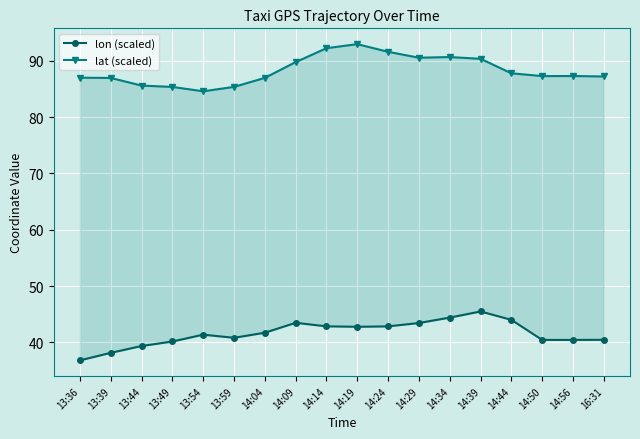

At which category is the sum across all series the highest?

14:39